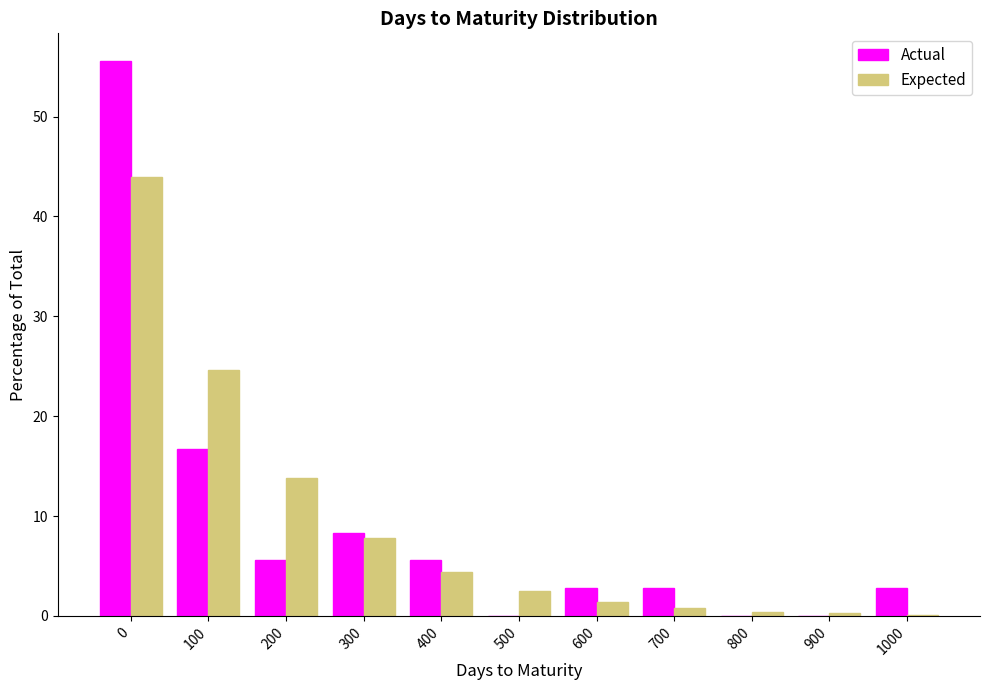

Is the value of Expected at 600 greater than the value of Actual at 300?

No